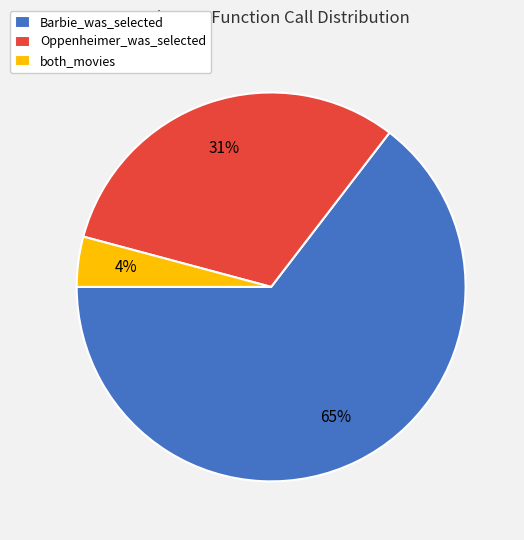

To the nearest percent, what percentage of the pie is Oppenheimer_was_selected?

31%